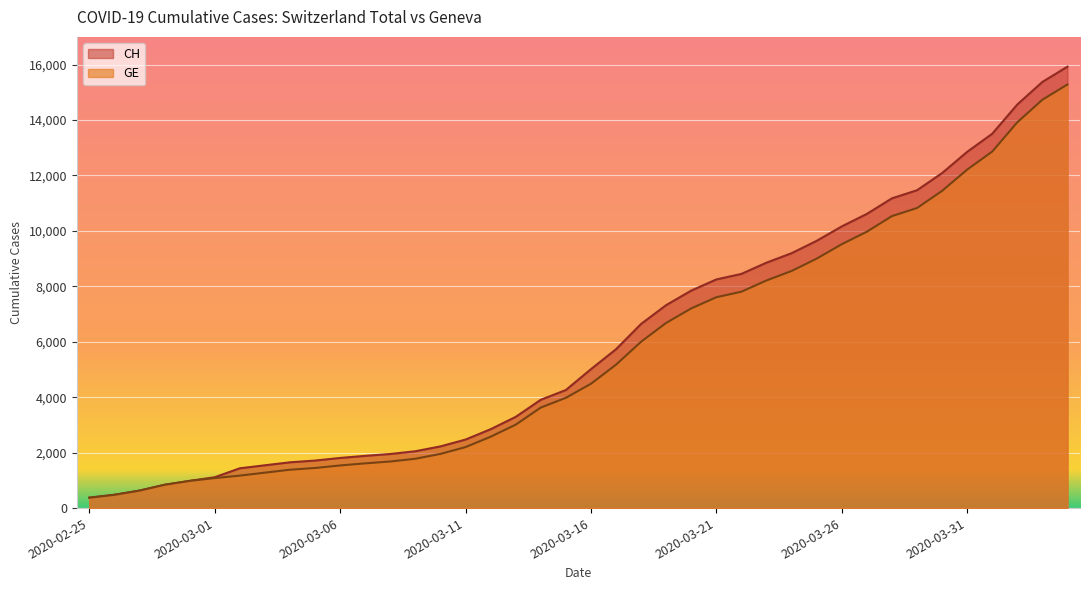

At which category does the chart reach its minimum across all series?

2020-02-25